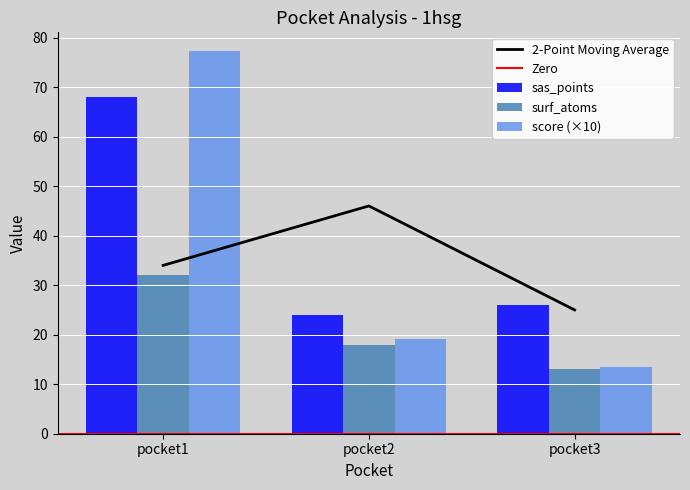

True or false: probability has a value of 68.0 at pocket1.

True